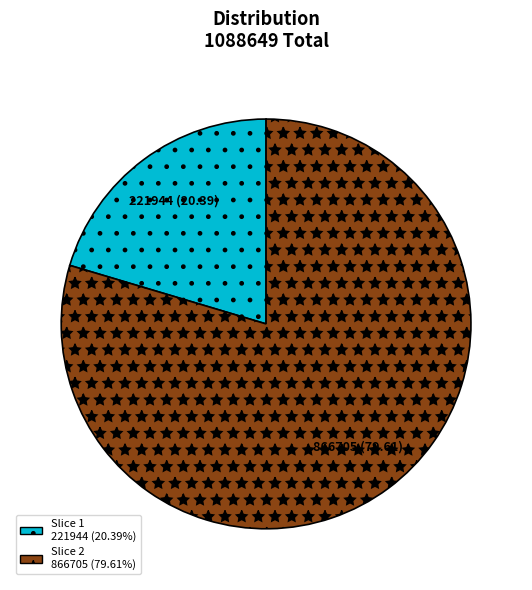

Is there a majority slice in this chart?

Yes